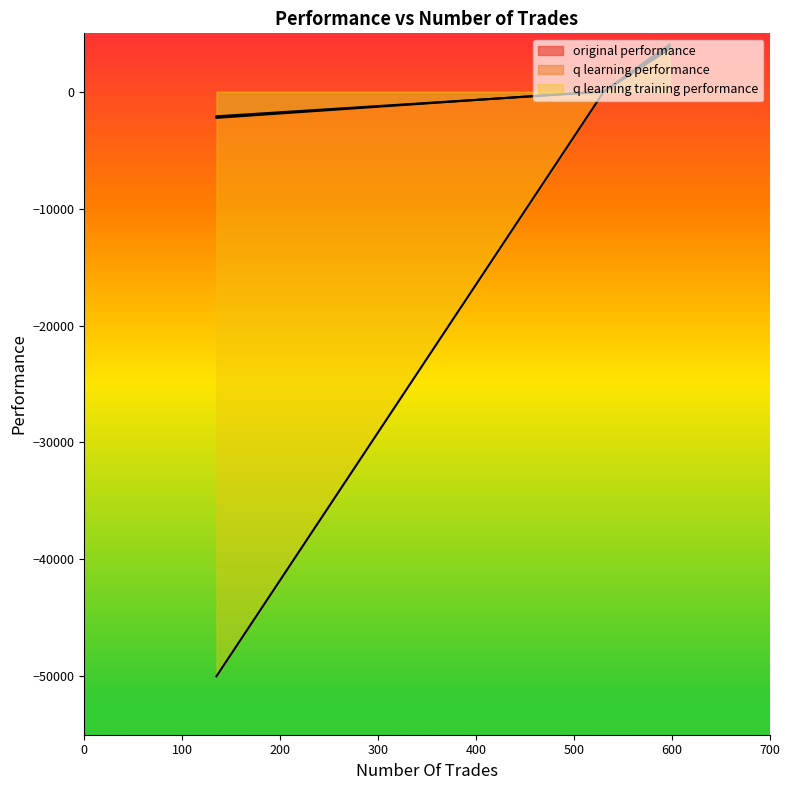

The q learning performance series shows 2.2 at 531. True or false?

False